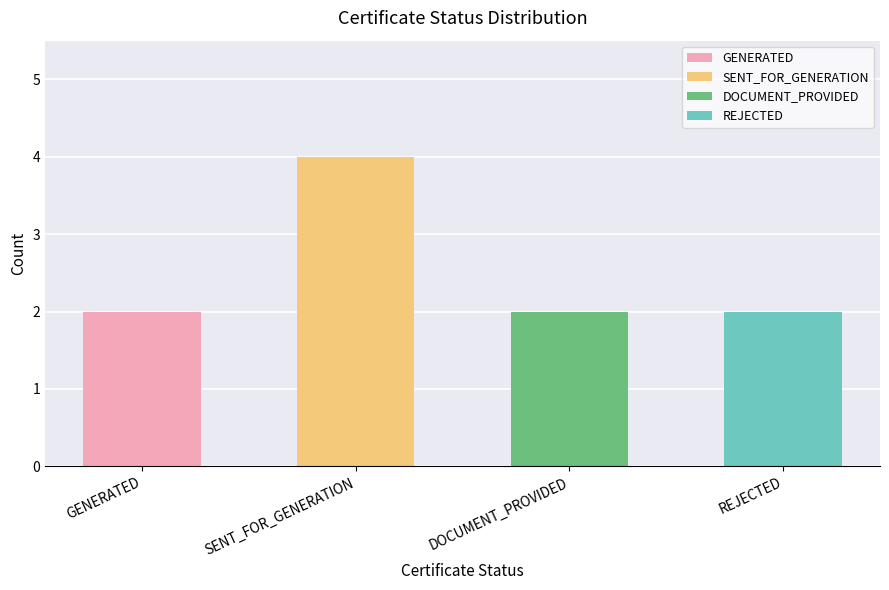

Count the values in the range 2 to 4.

4